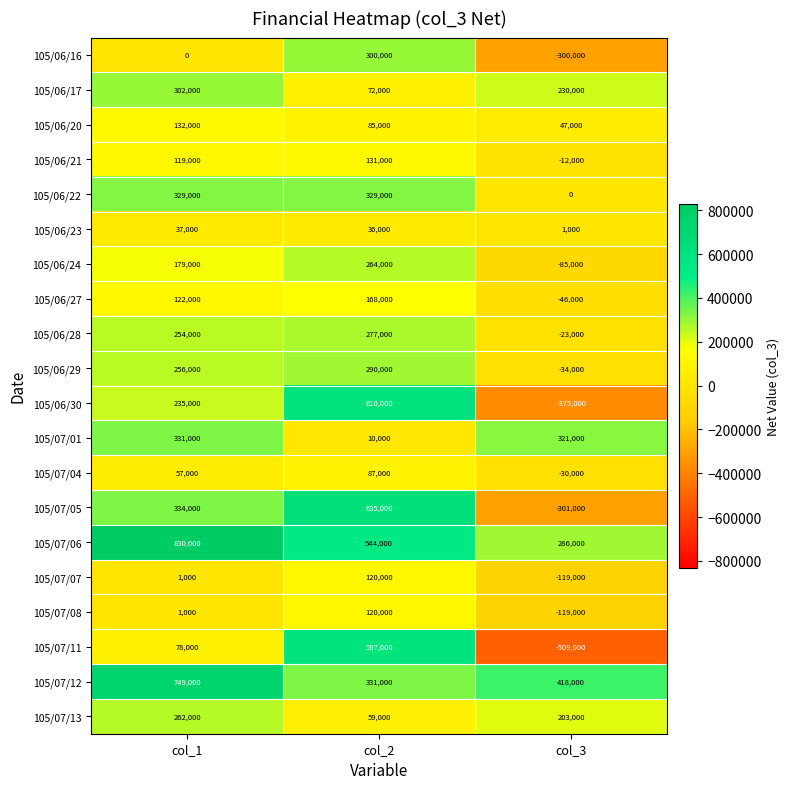

Is it true that 105/07/13 equals 203000 at col_3?

True